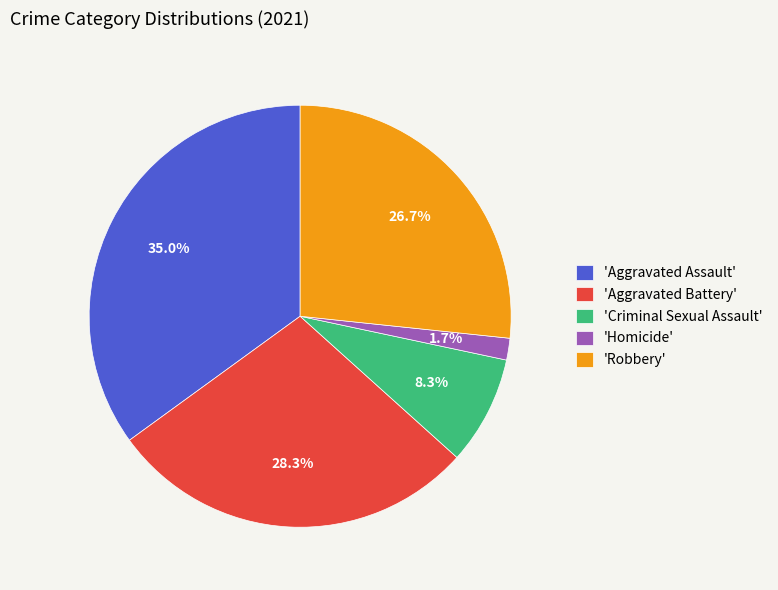

Is 'Aggravated Battery' the majority of the pie?

No